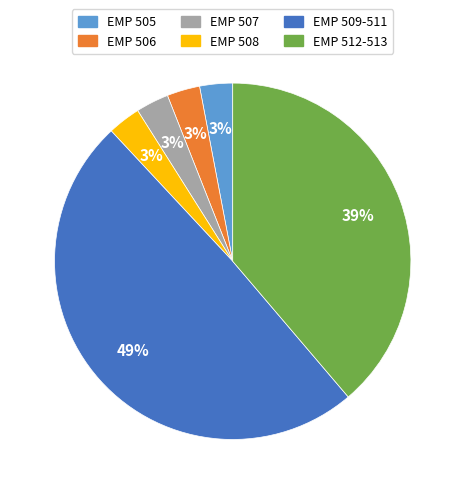

Is the sum of EMP 512-513 and EMP 507 greater than half?

No